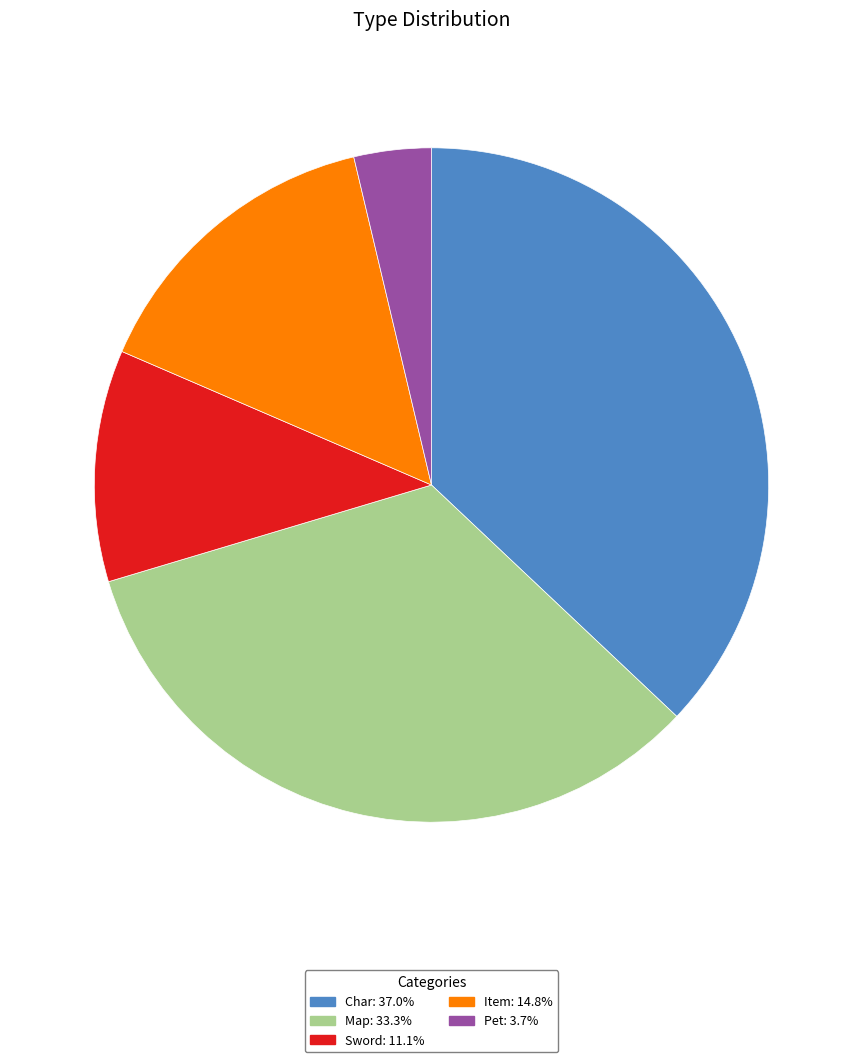

How many slices are in this pie chart?

5